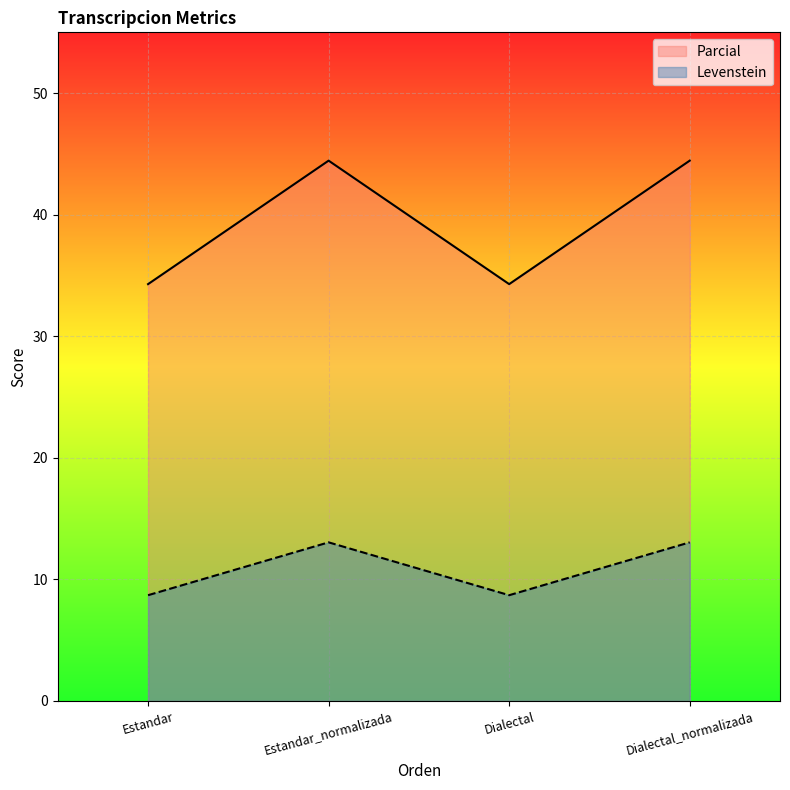

Which has a higher value, Estandar or Dialectal_normalizada?

Dialectal_normalizada